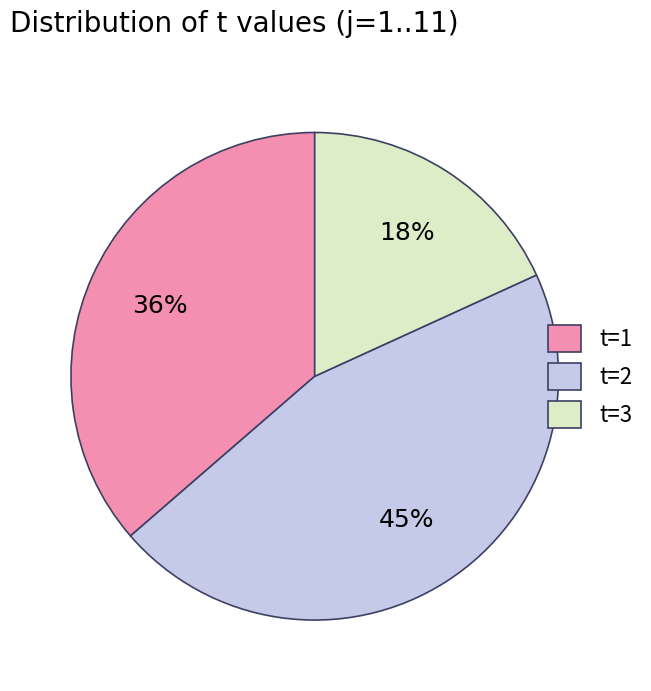

Rank the categories by value from lowest to highest.

t=3, t=1, t=2